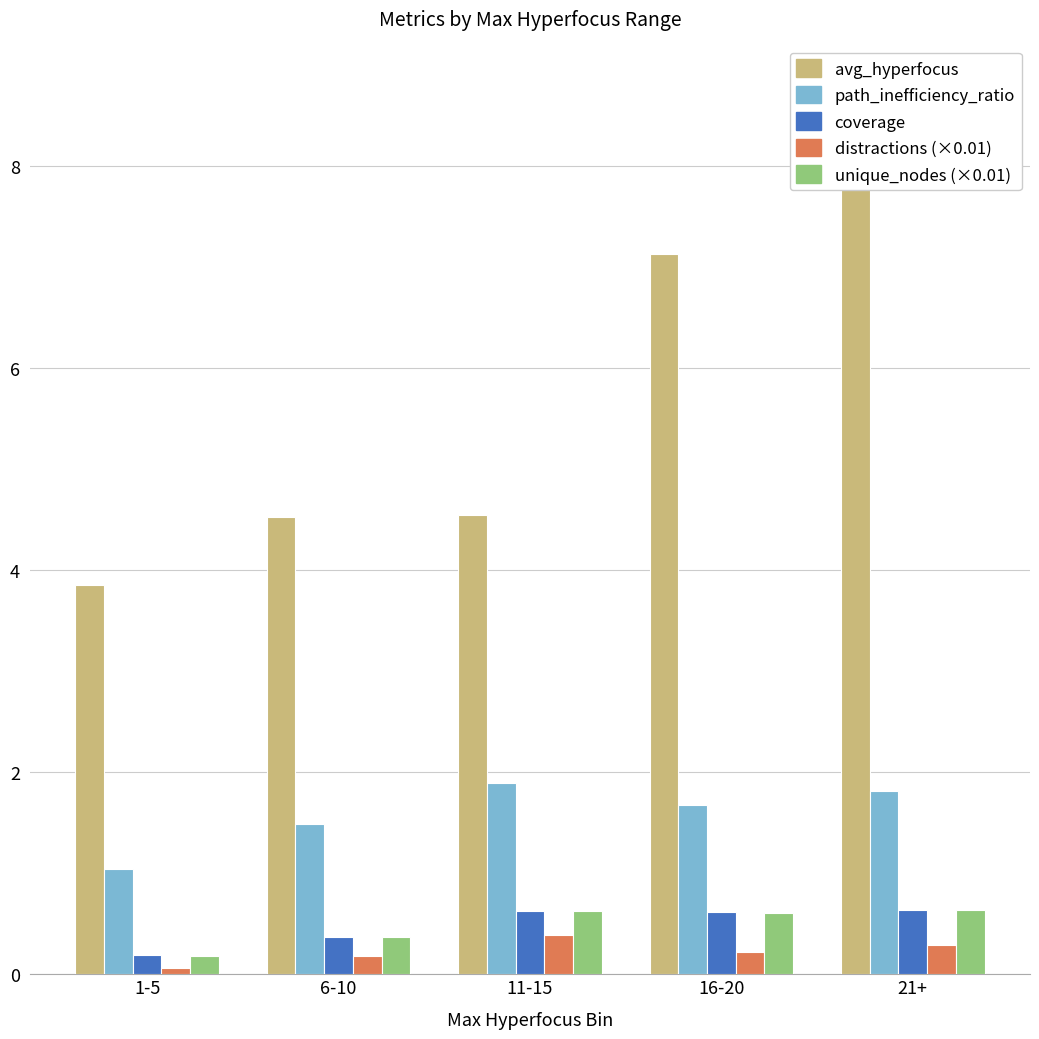

Reading left to right, extract all data points from this chart.

avg_hyperfocus: 1-5=3.9	6-10=4.5	11-15=4.5	16-20=7.1	21+=8.0
path_inefficiency_ratio: 1-5=1.0	6-10=1.5	11-15=1.9	16-20=1.7	21+=1.8
coverage: 1-5=0.2	6-10=0.4	11-15=0.6	16-20=0.6	21+=0.6
distractions (×0.01): 1-5=0.1	6-10=0.2	11-15=0.4	16-20=0.2	21+=0.3
unique_nodes (×0.01): 1-5=0.2	6-10=0.4	11-15=0.6	16-20=0.6	21+=0.6